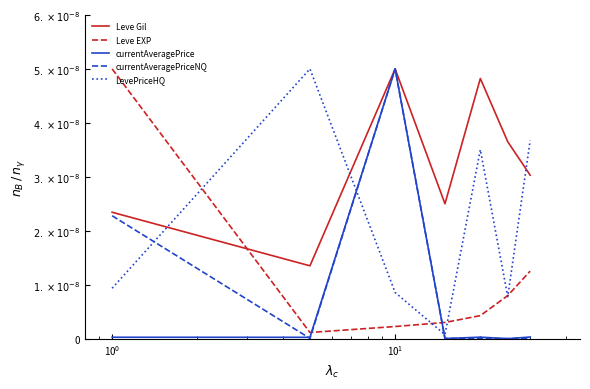

What are all the series names shown in the legend?

Leve Gil, Leve EXP, currentAveragePrice, currentAveragePriceNQ, LevePriceHQ